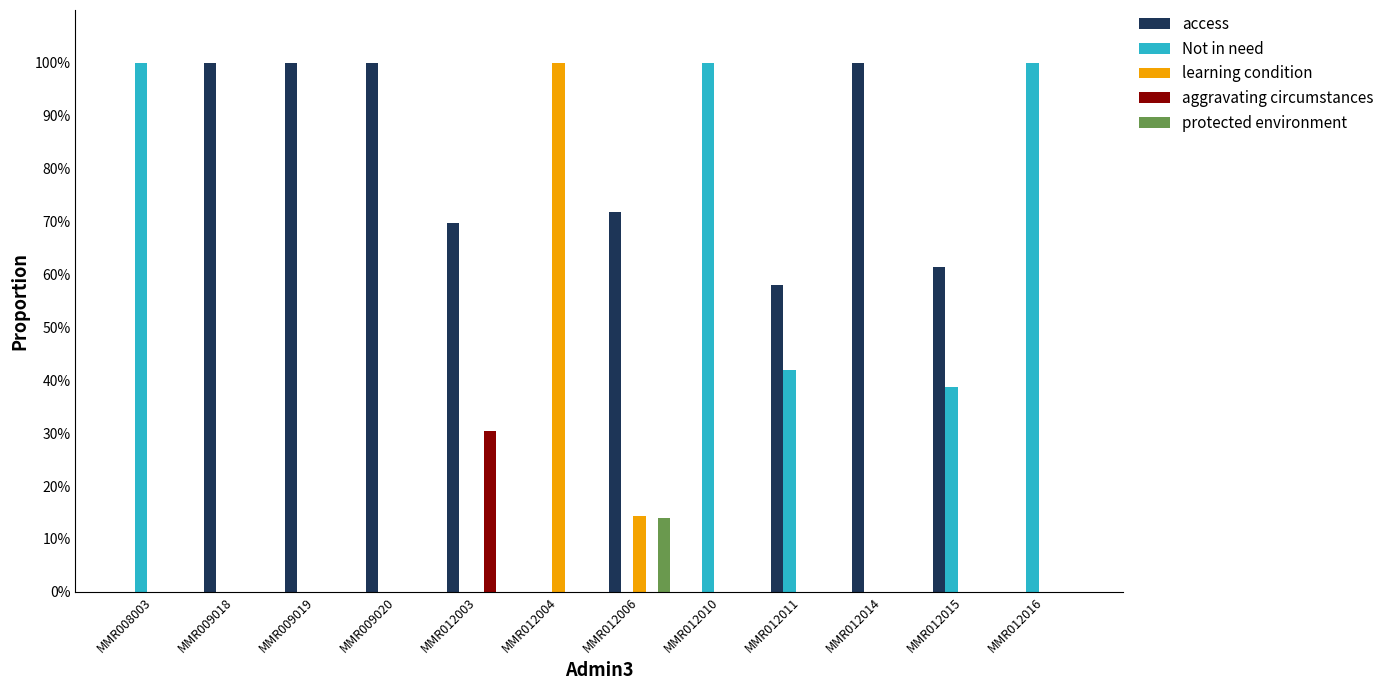

What are all the series names shown in the legend?

access, Not in need, learning condition, aggravating circumstances, protected environment